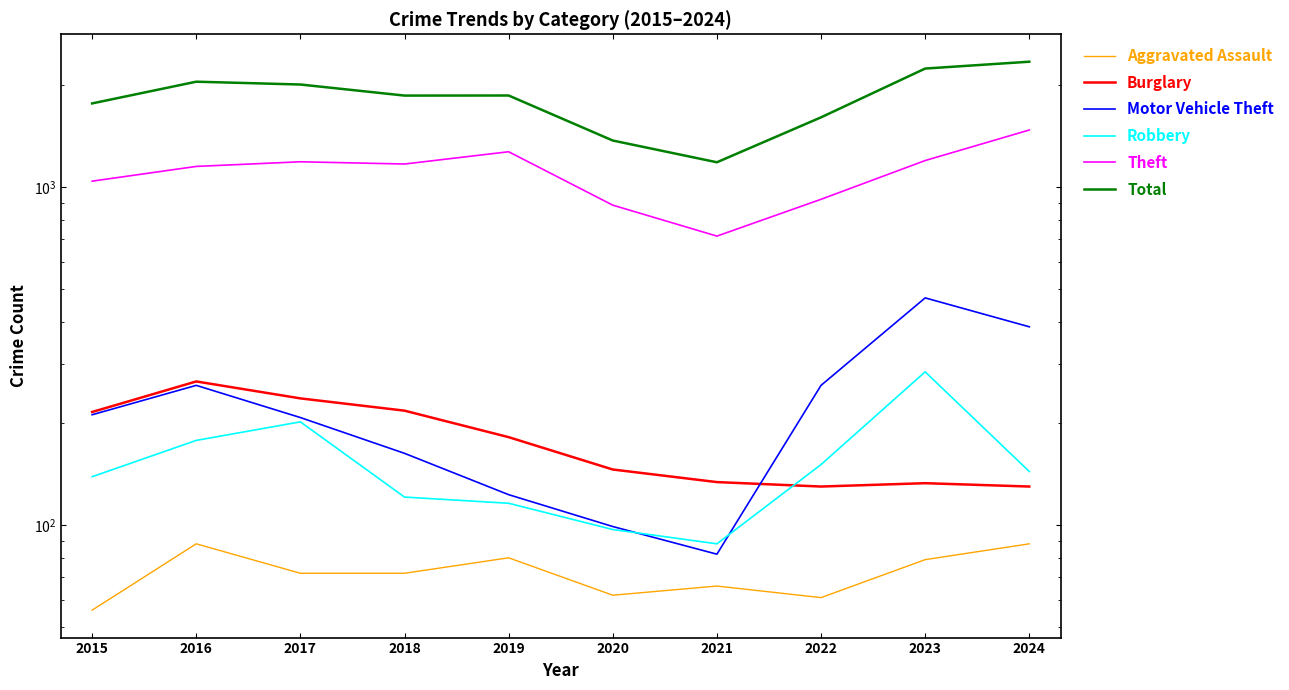

What is the value of the Motor Vehicle Theft point at the 10th from the left?

386